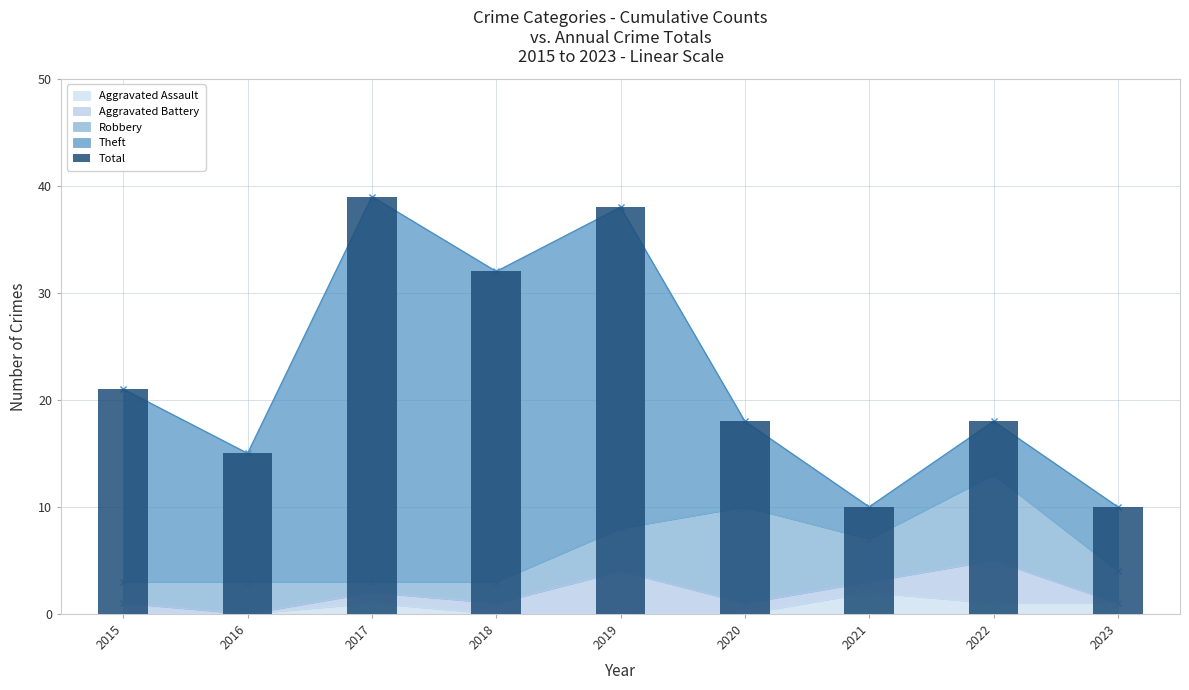

What is the change in value from 2016 to 2020?

+3